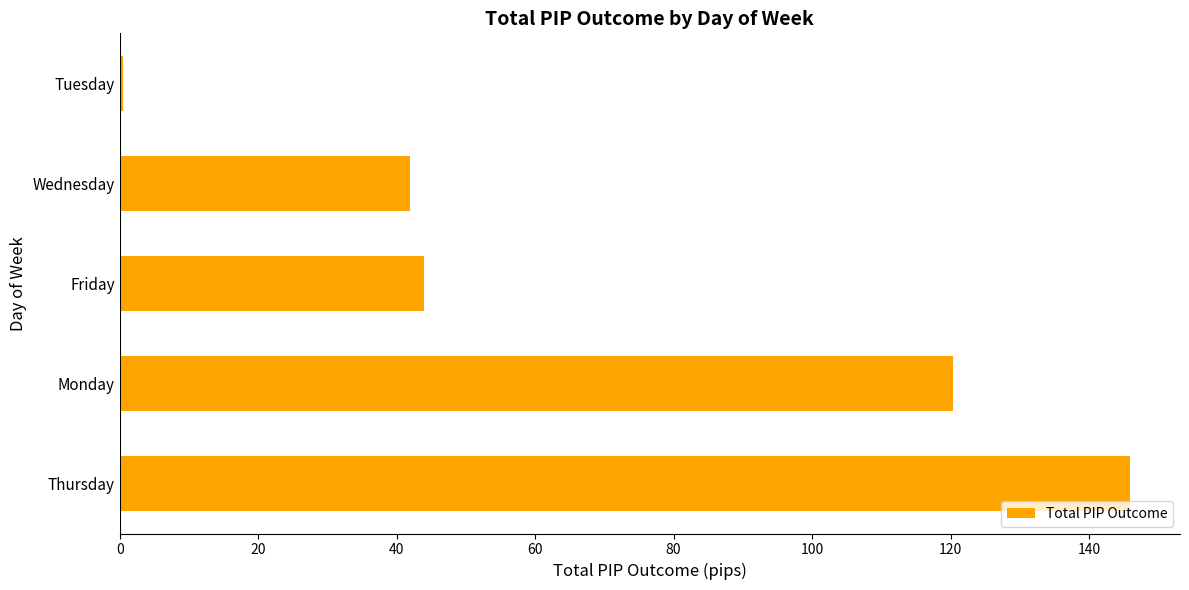

Reading top to bottom, transcribe all the data shown in this chart.

Tuesday=0.4	Wednesday=41.9	Friday=44.0	Monday=120.4	Thursday=145.8